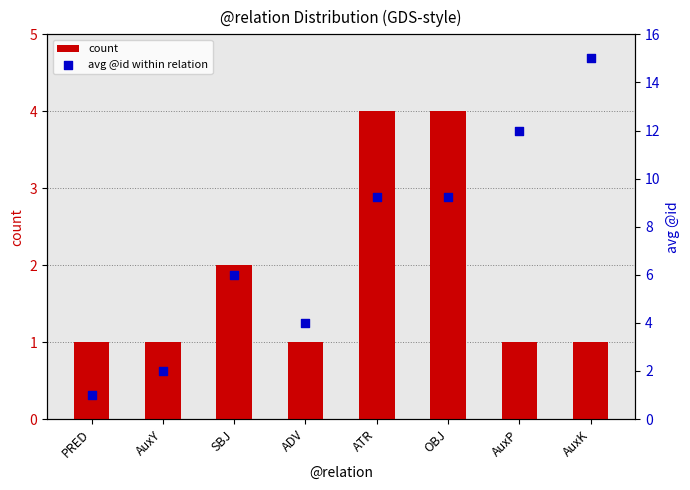

Which series reaches the maximum Y coordinate?

avg @id within relation